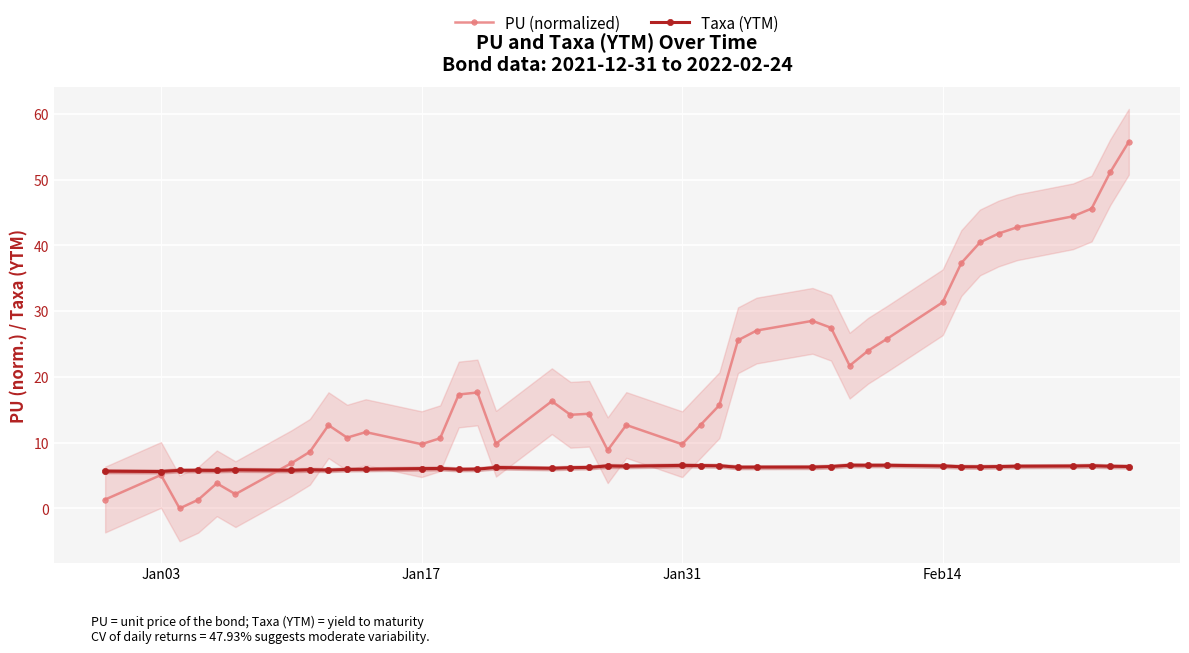

Which series has the largest total across all categories?

PU (normalized)